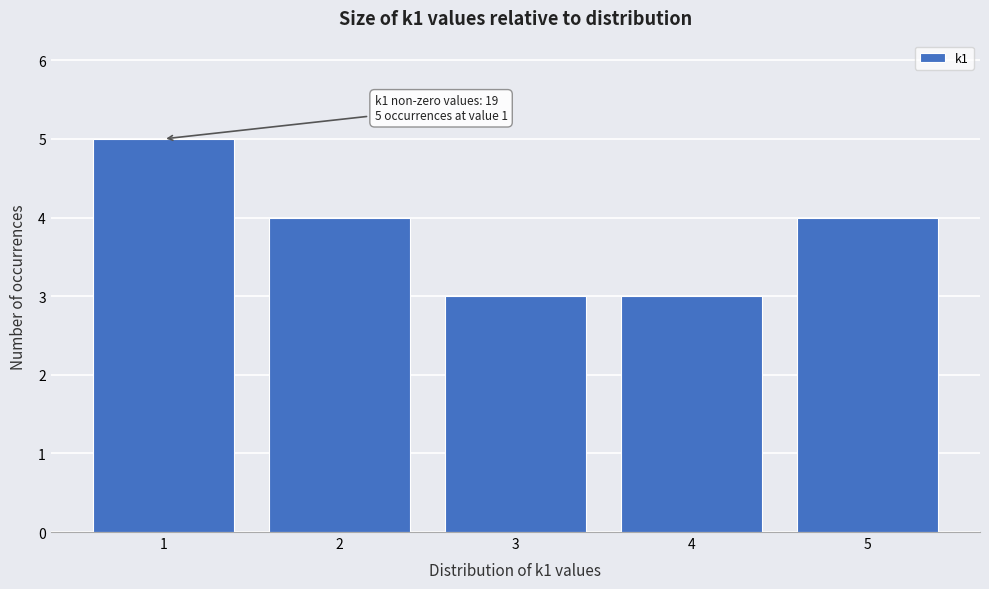

Reading right to left, transcribe all the data shown in this chart.

5=4	4=3	3=3	2=4	1=5